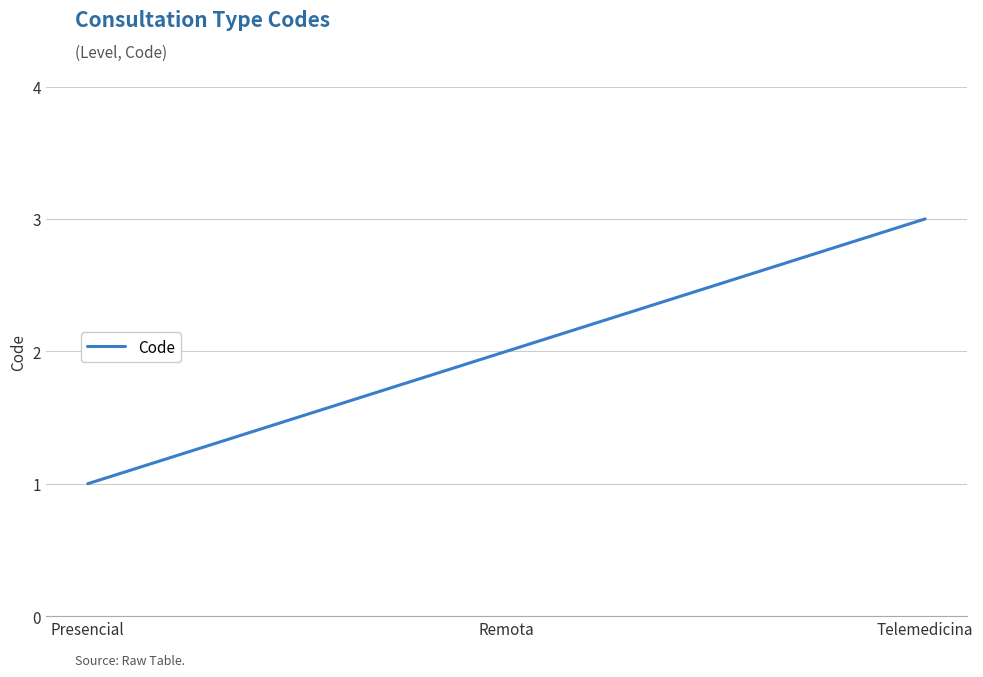

Which has a higher value, Telemedicina or Presencial?

Telemedicina